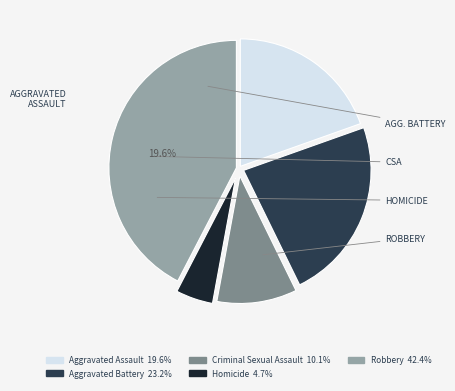

The Aggravated Battery slice represents 23% of the pie. True or false?

True